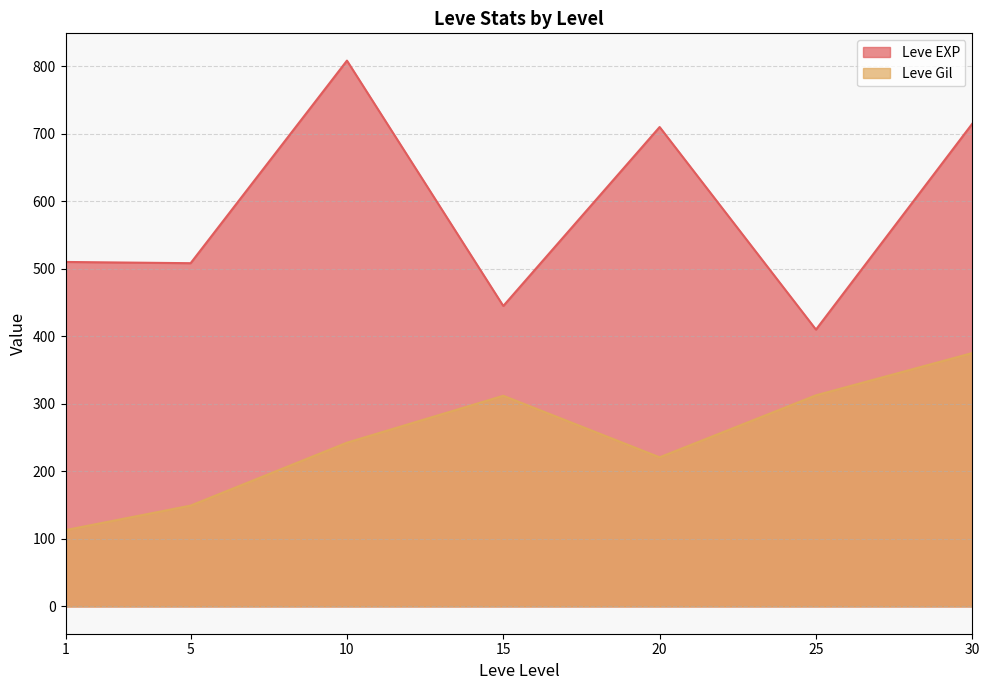

What is the sum of all Leve EXP values?

4106.8